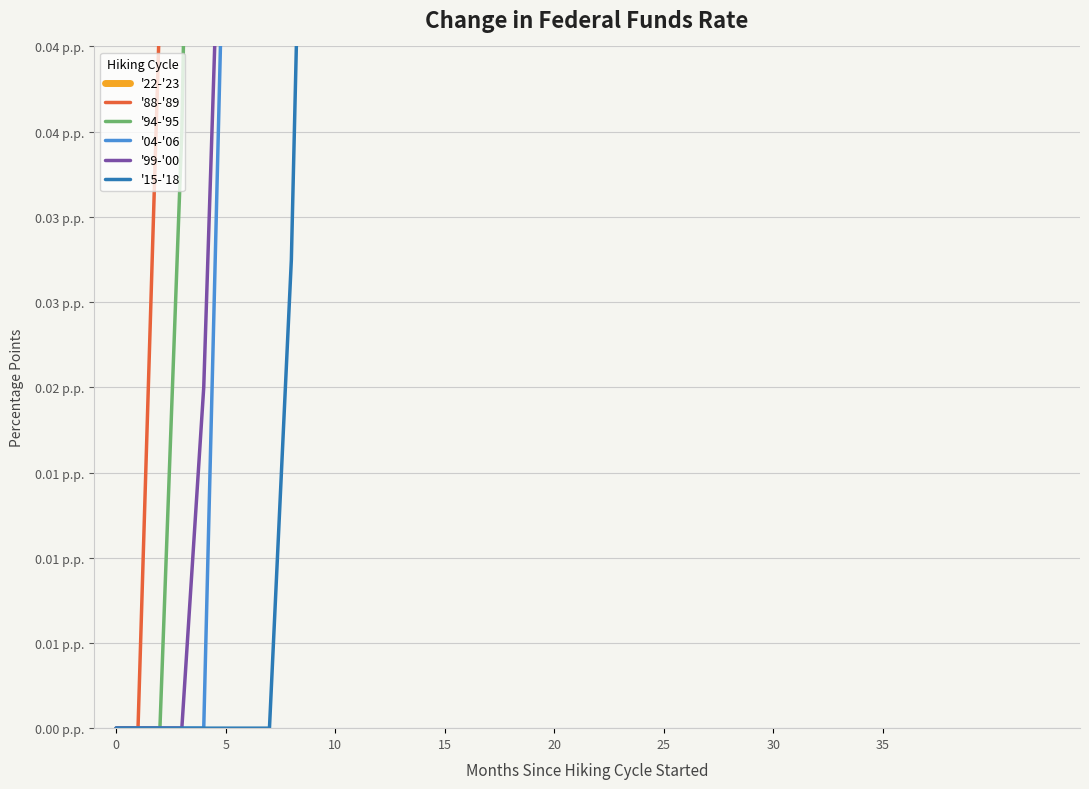

True or false: '15-'18 and '94-'95 cross at least once.

False